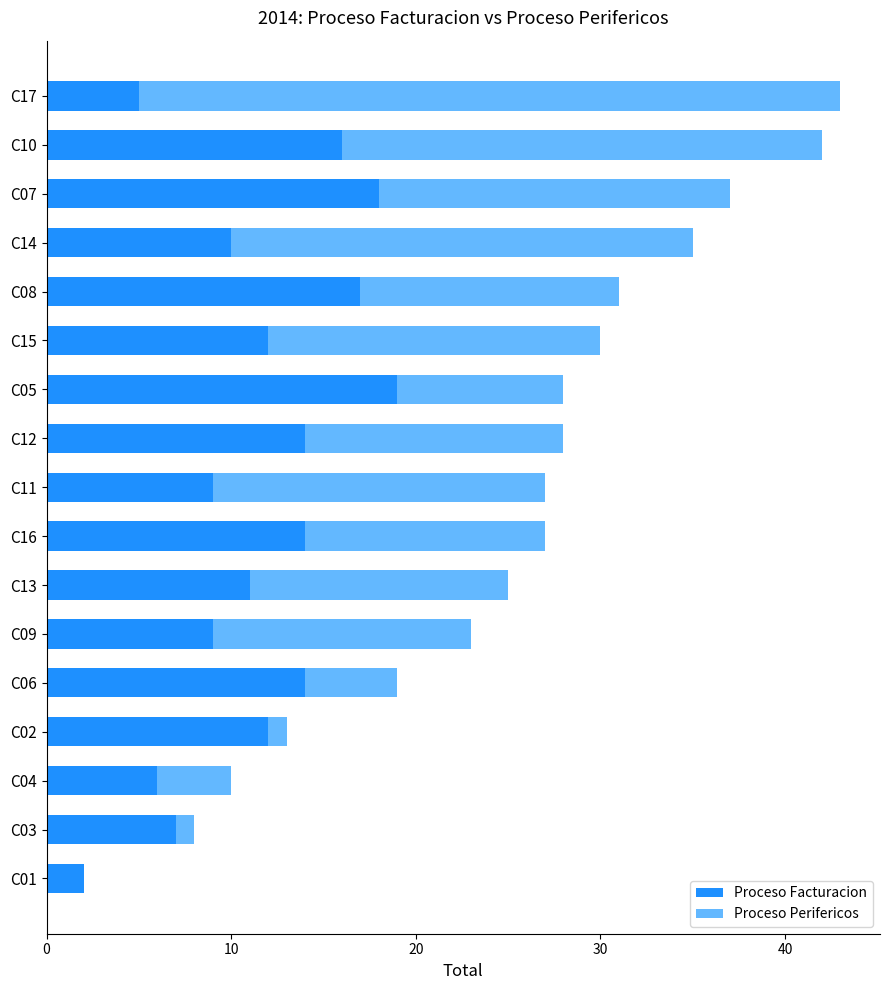

What is the maximum value for Proceso Facturacion?

19